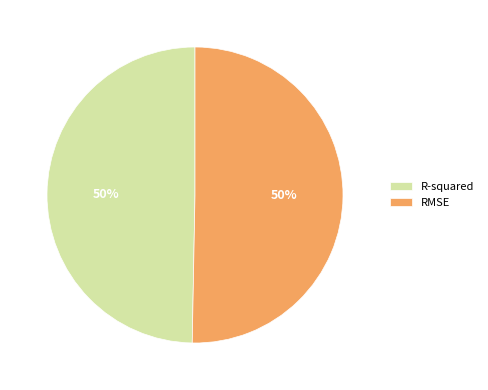

How many segments does this pie chart have?

2